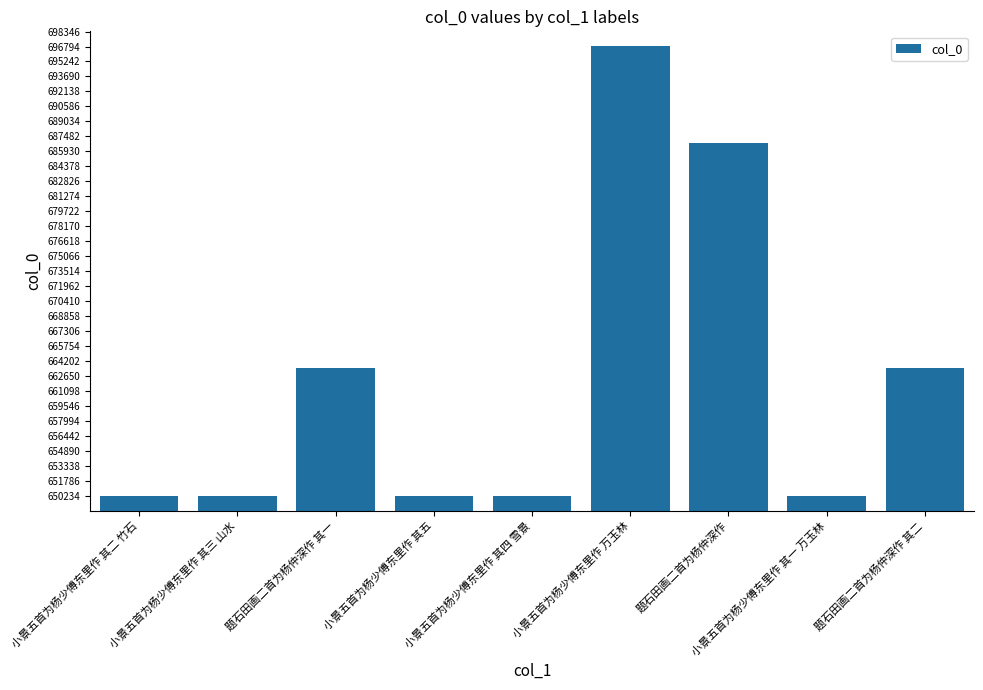

Which has a higher value, 小景五首为杨少傅东里作 其一 万玉林 or 题石田画二首为杨仲深作?

题石田画二首为杨仲深作